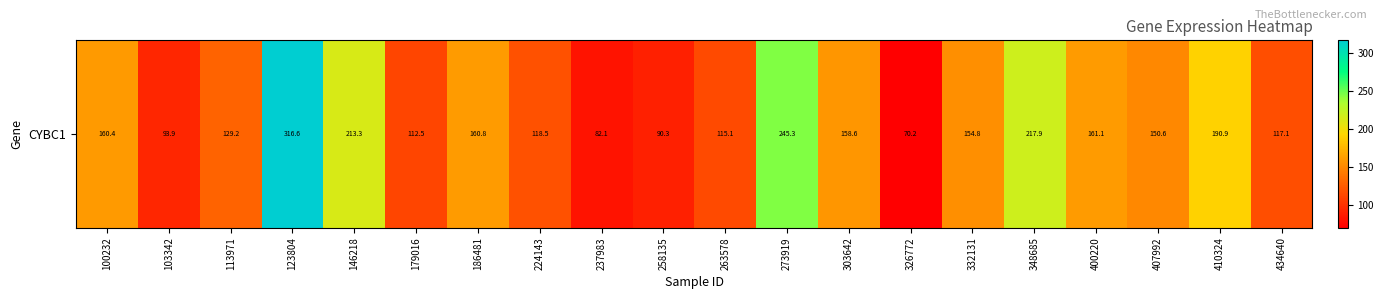

Count the number of data series in this chart.

1